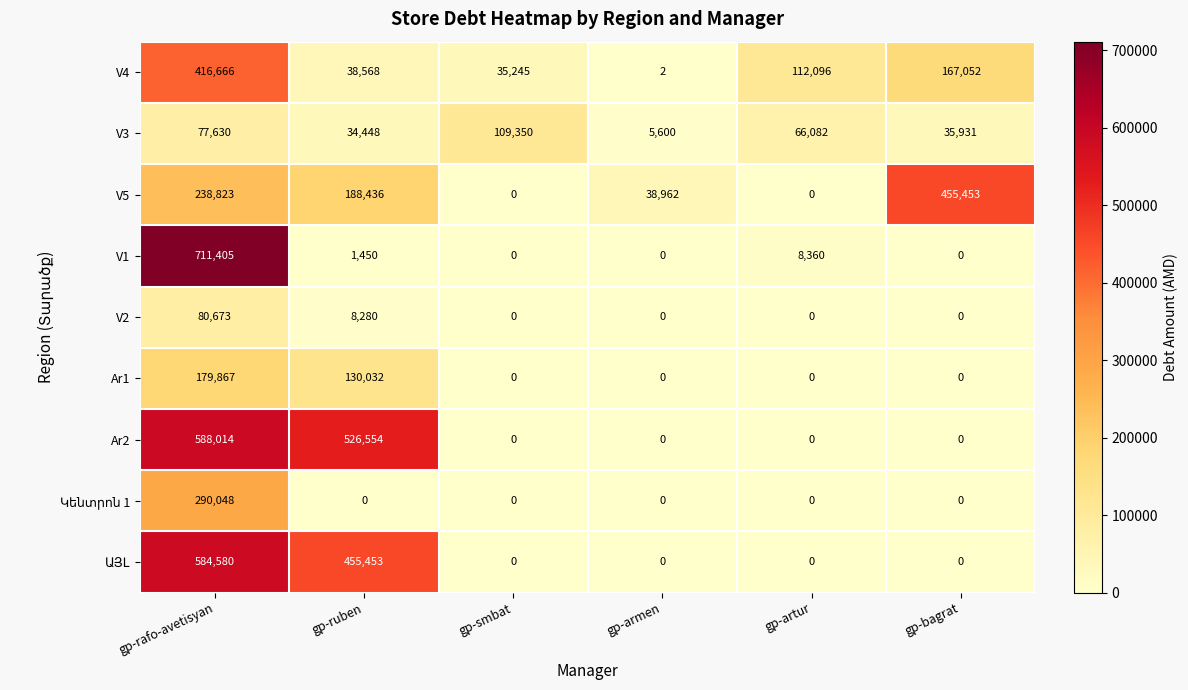

At which category is the sum across all series the highest?

gp-rafo-avetisyan